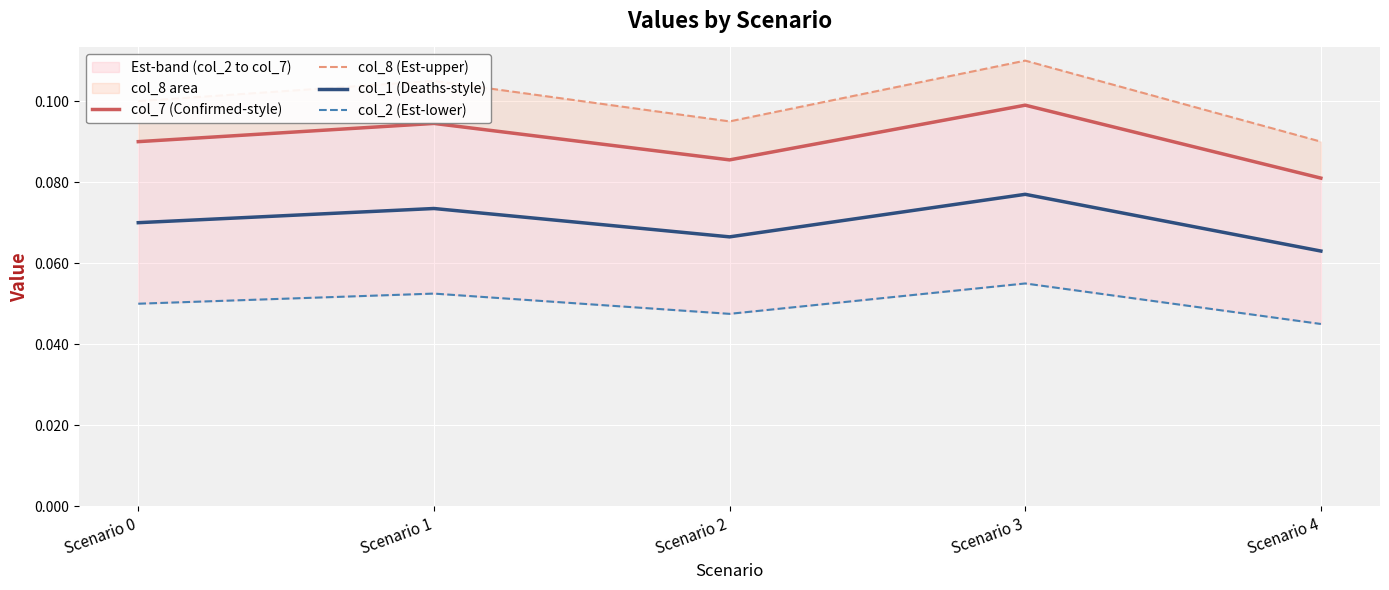

The value of col_1 (Deaths-style) at Scenario 0 is 0.0. True or false?

False